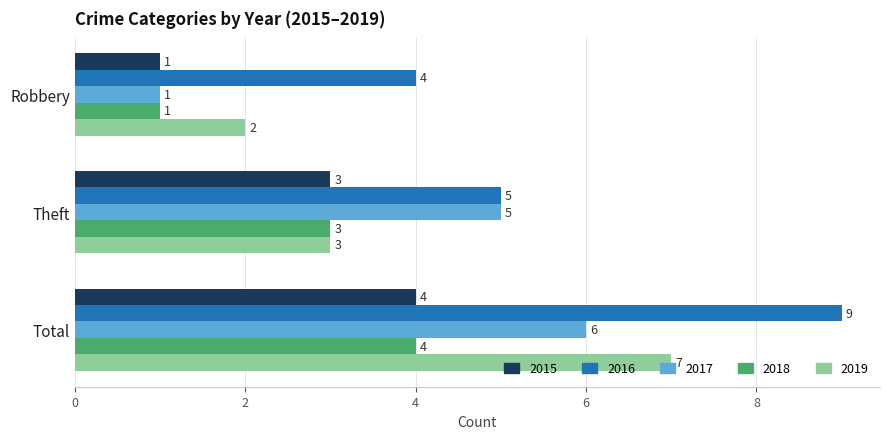

Which category has the lowest value in the 2018 series?

Robbery